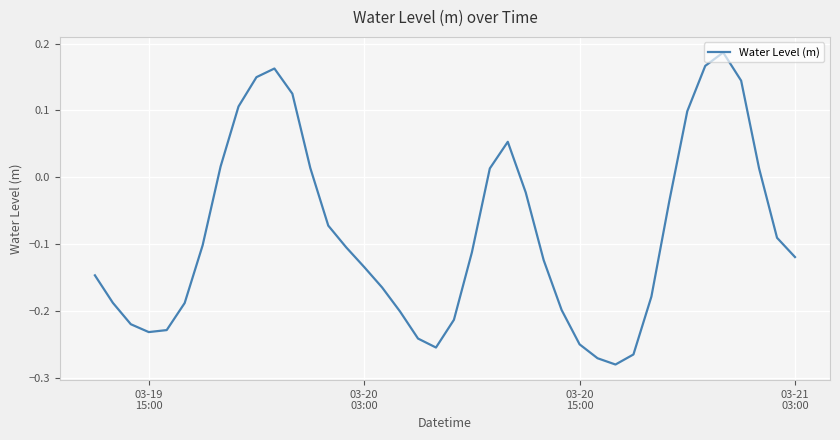

What is the difference between the maximum and minimum values?

0.5